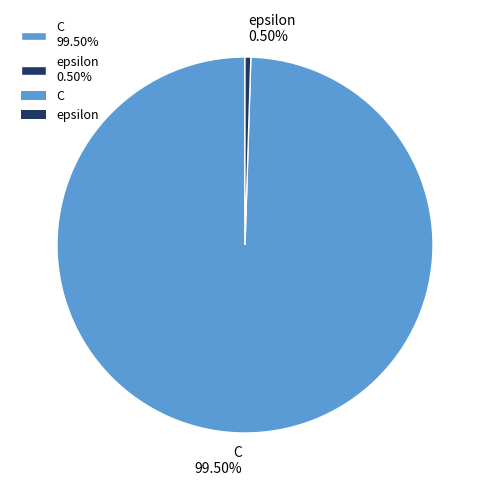

What is the majority slice?

C